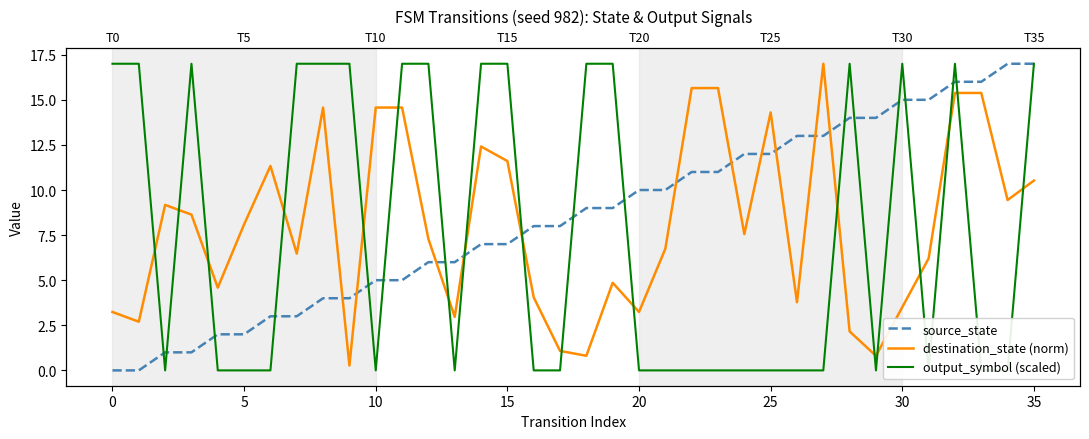

Does the chart display data point markers on the line(s)?

No